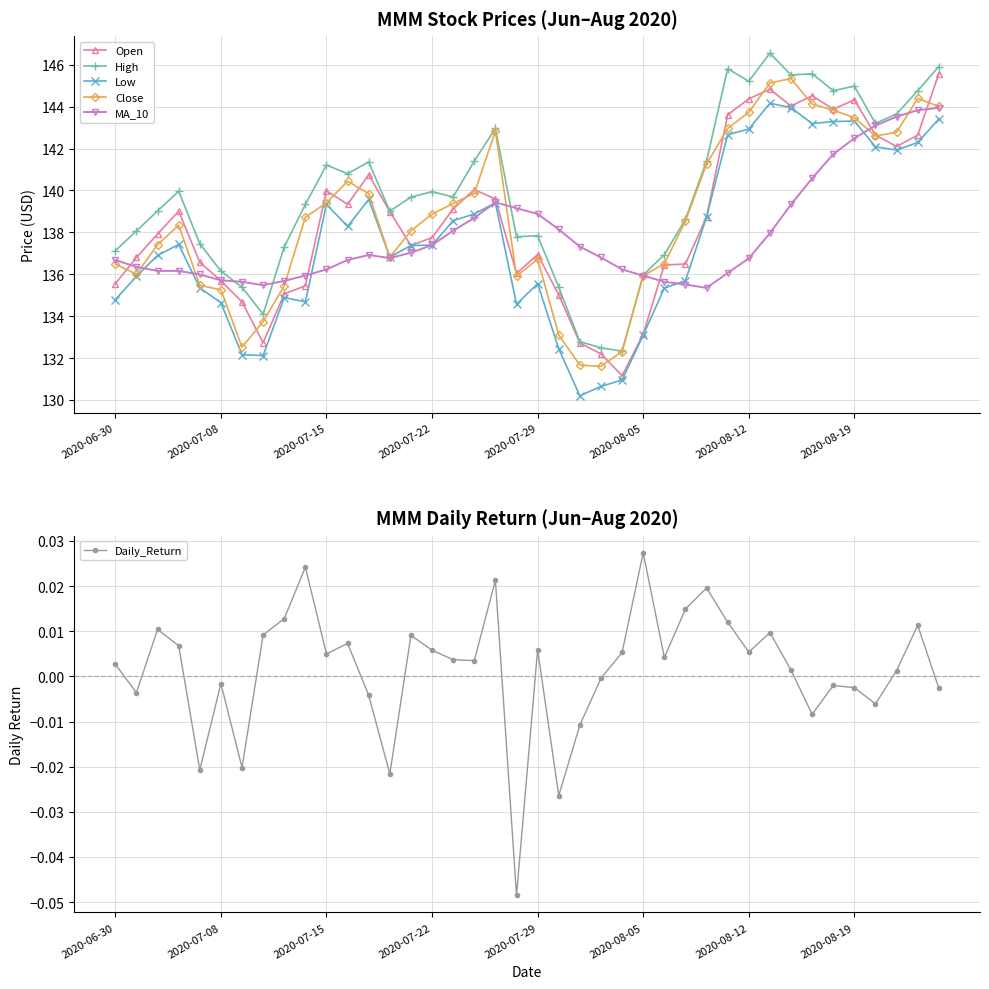

What is the average value of the MA_10 series?

137.9